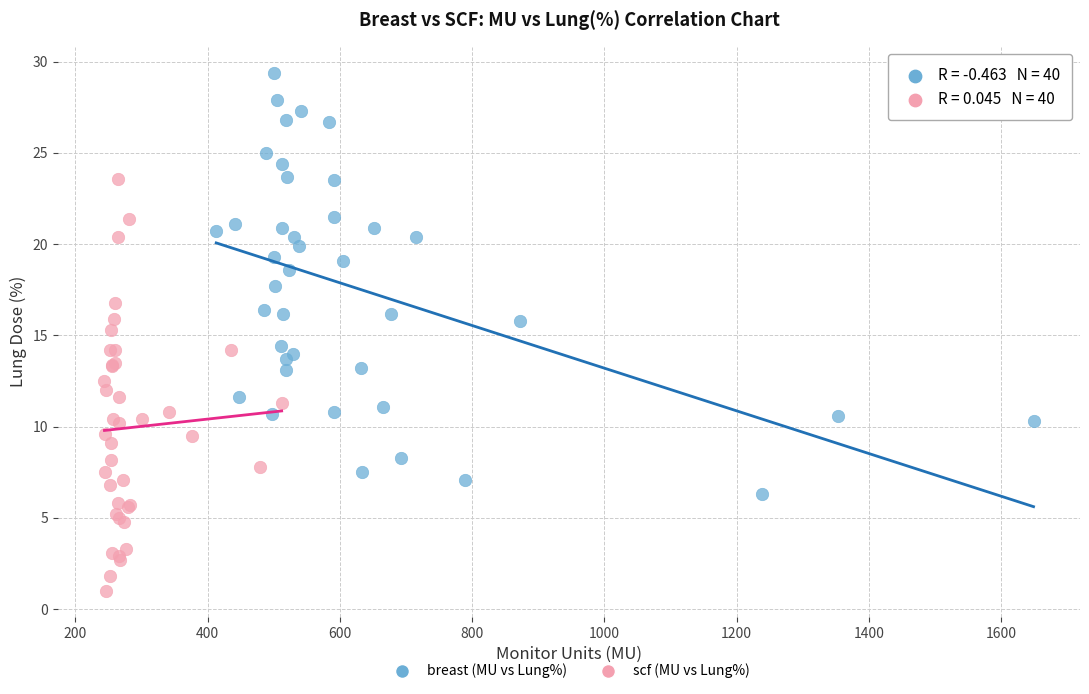

Which series reaches the minimum Y coordinate?

scf (MU vs Lung%)